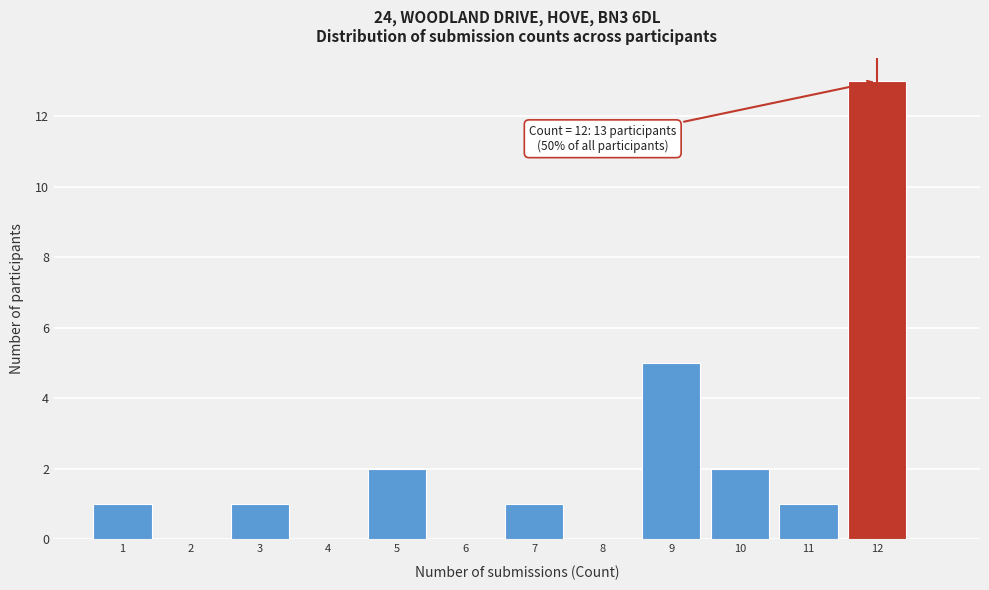

Which range on the x-axis has the tallest bar?

11.5 to 12.5